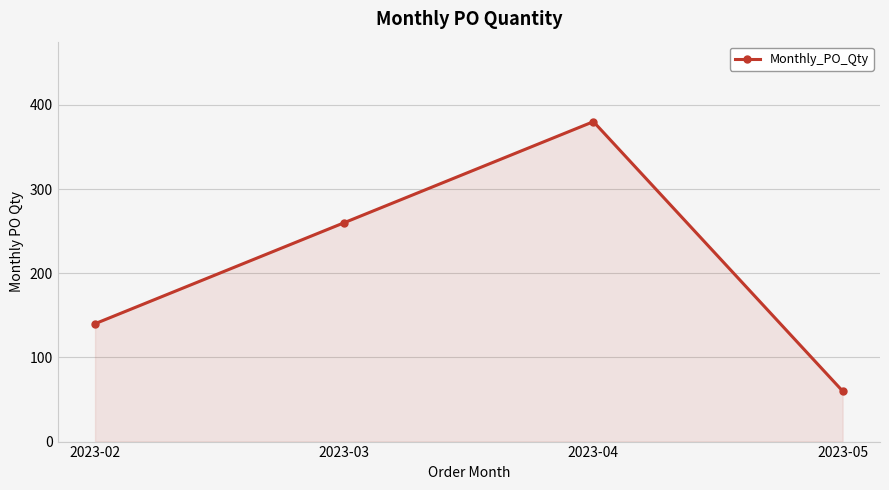

What is the value of the 4th point from the left?

60